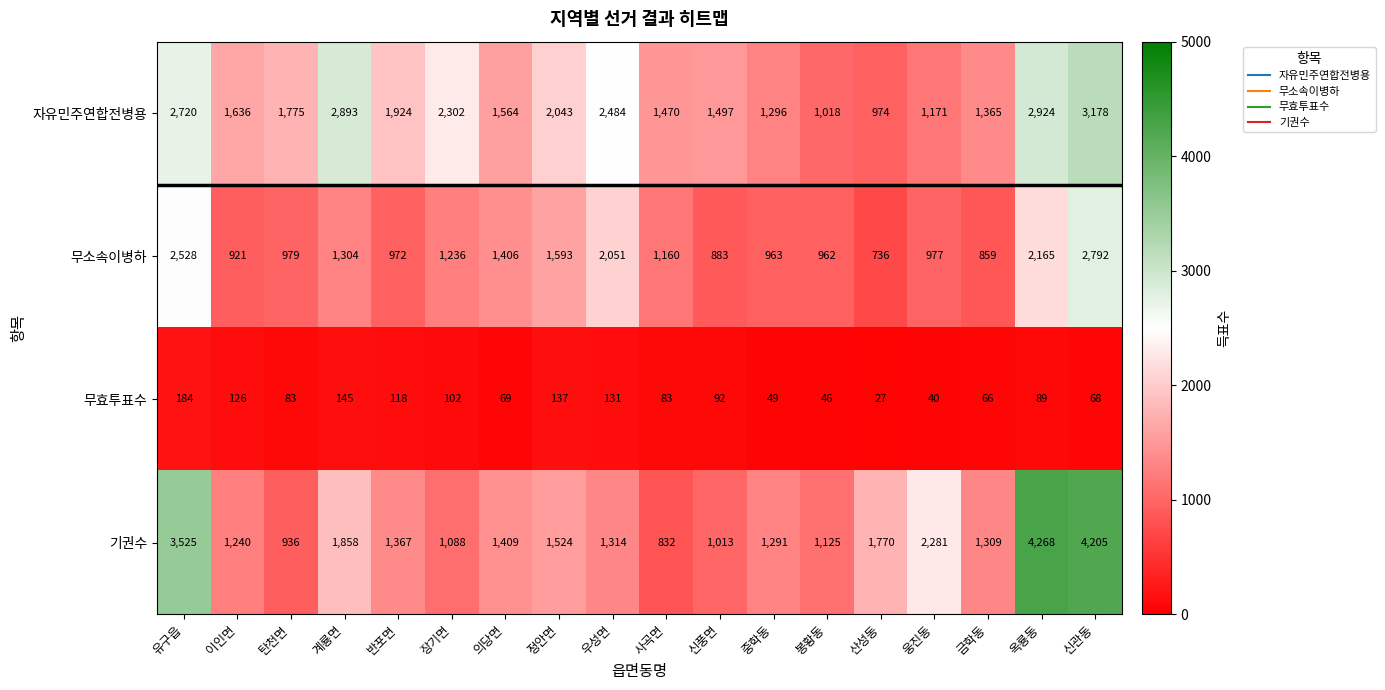

Which label corresponds to the smallest value in the chart?

산성동